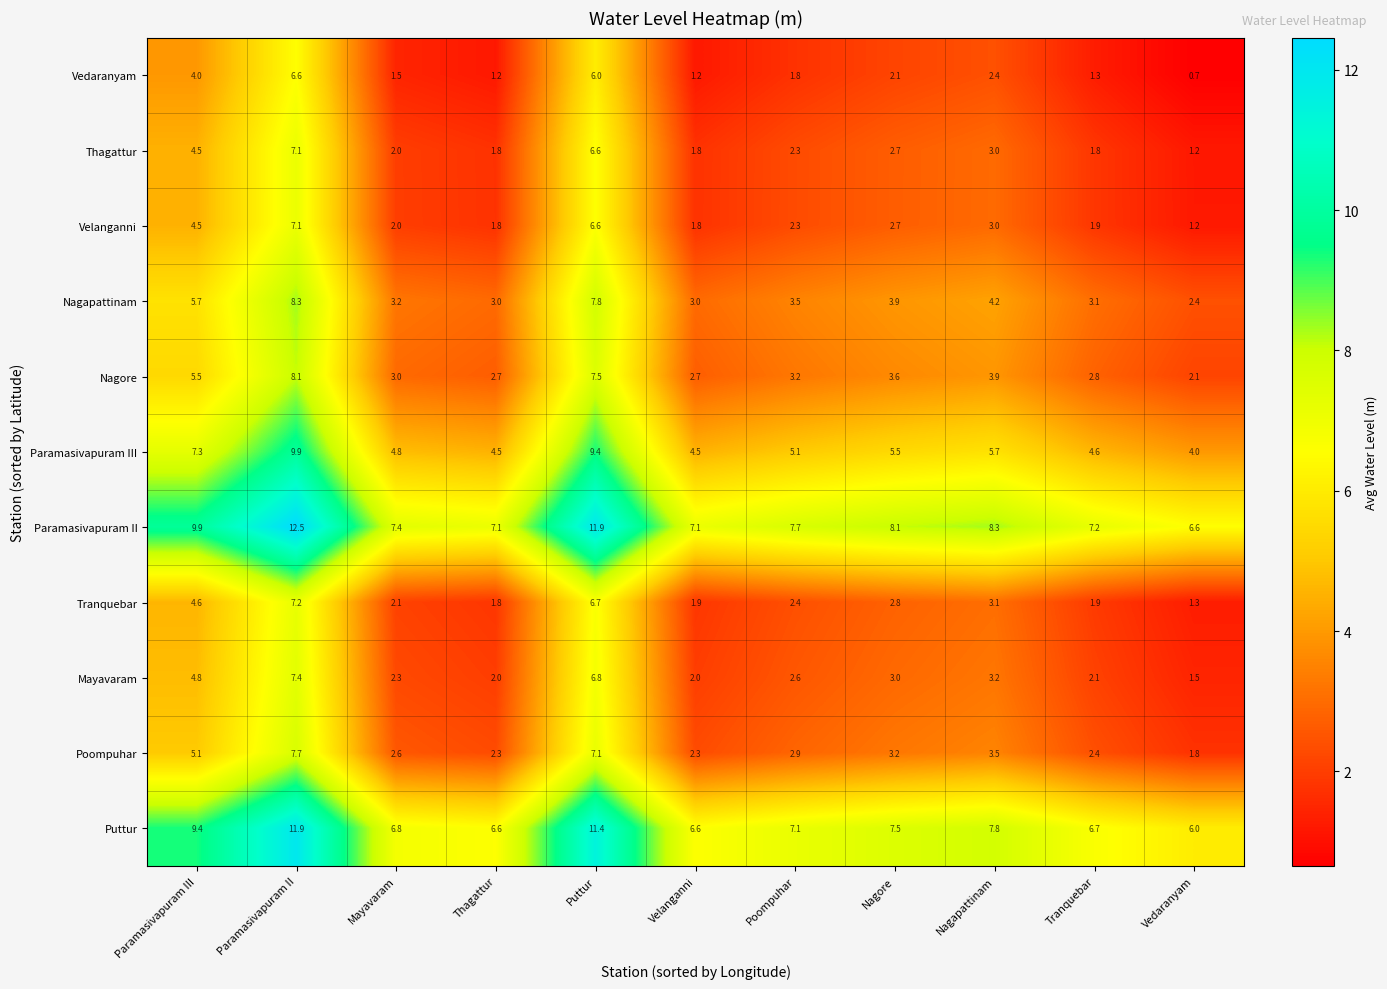

The value of Tranquebar at Nagore is 4.6. True or false?

False